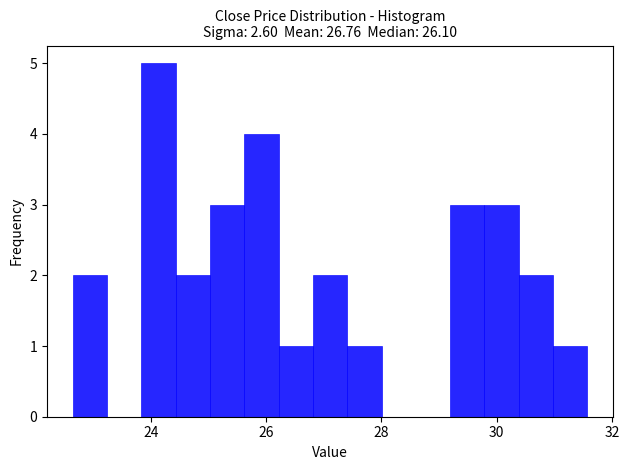

Around what value on the x-axis is the tallest bar? Give the approximate position of its centre, as read against the axis.

24.2